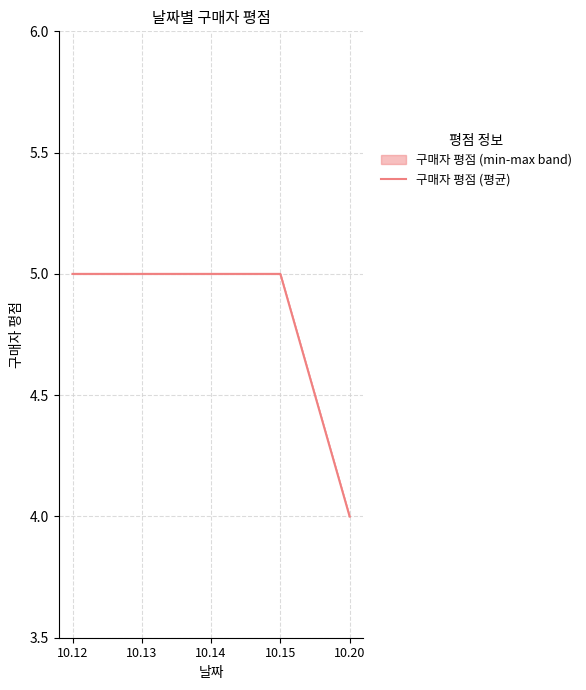

At which category does the chart reach its minimum across all series?

10.20